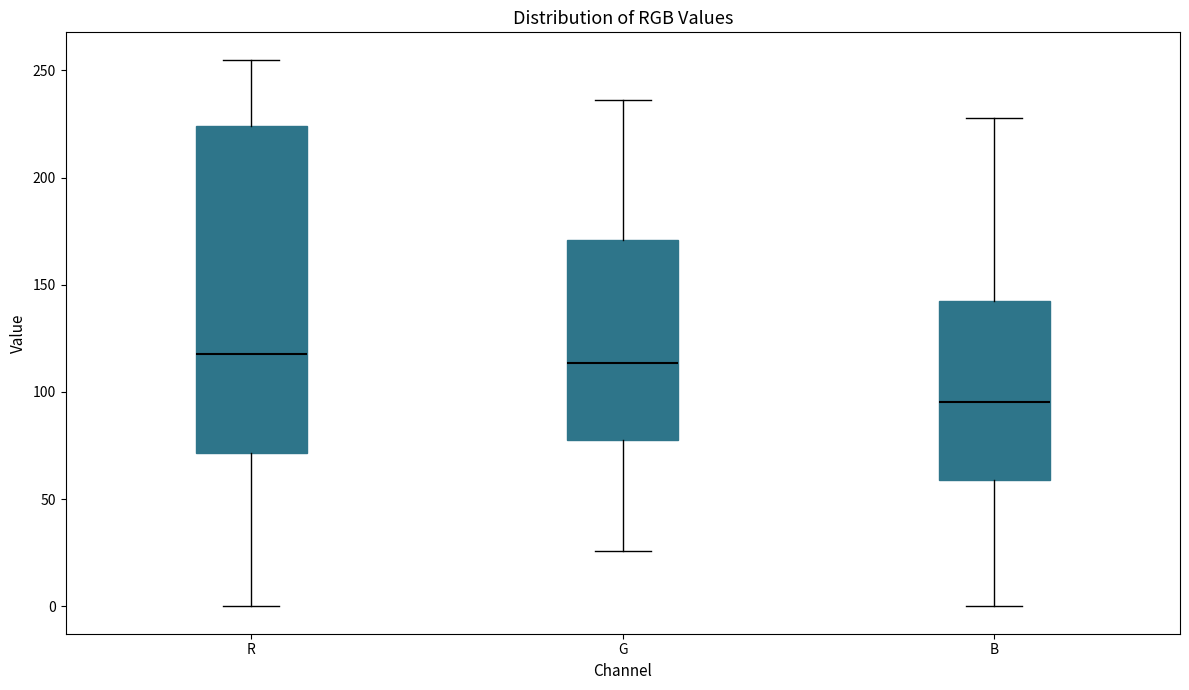

Where does the lower whisker of the box for R end on the y-axis? The values are not printed on the chart, so give them approximately, as read against the axis.

0